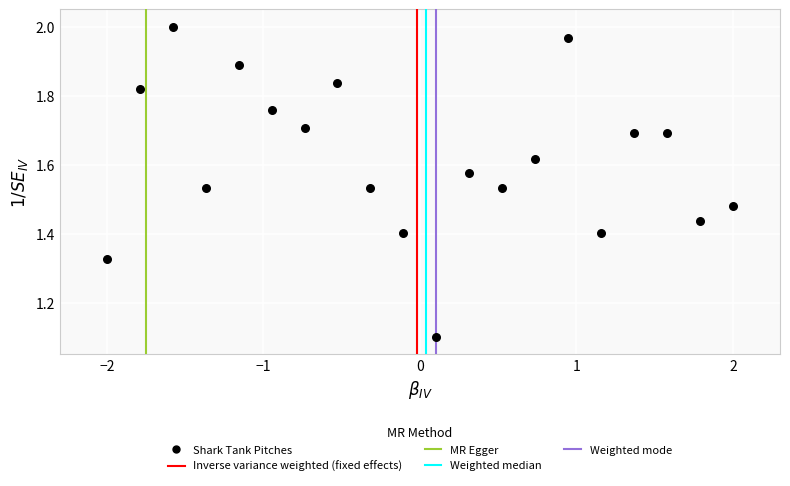

What is the range of Y values (max minus min)?

0.9